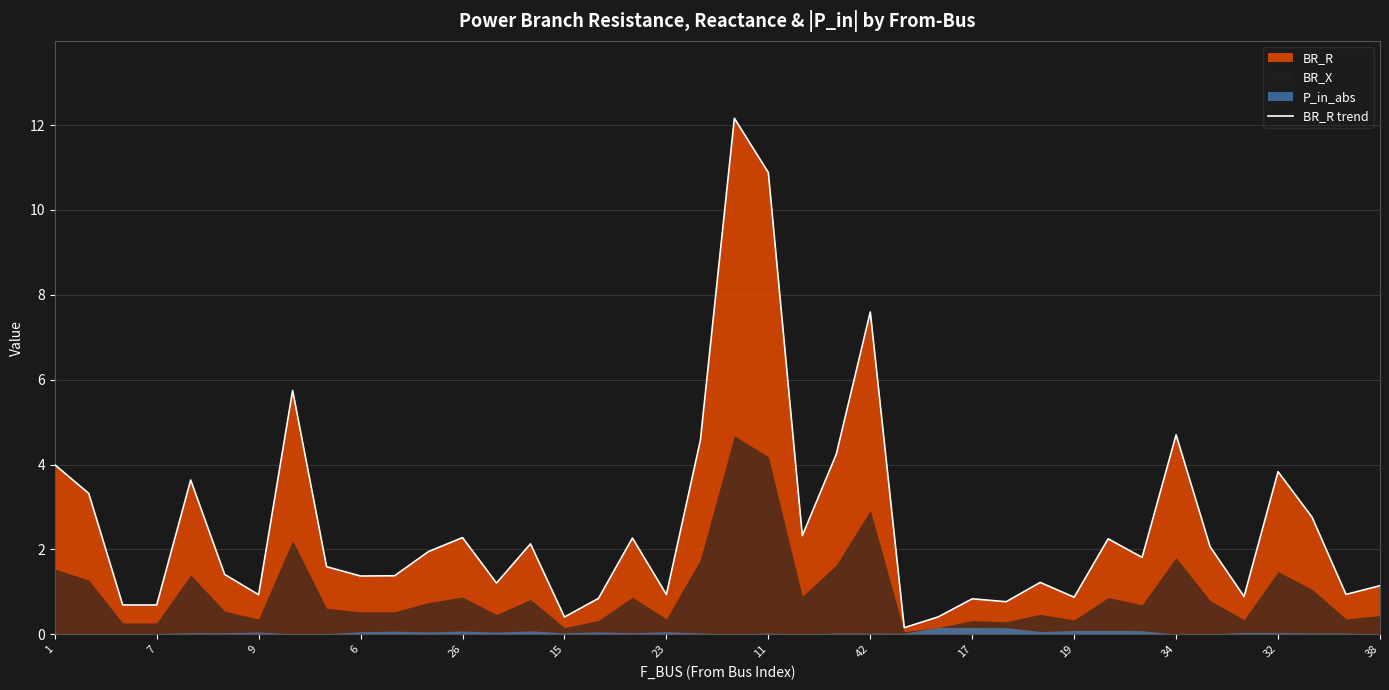

The BR_R trend series shows 4.7 at 34. True or false?

True